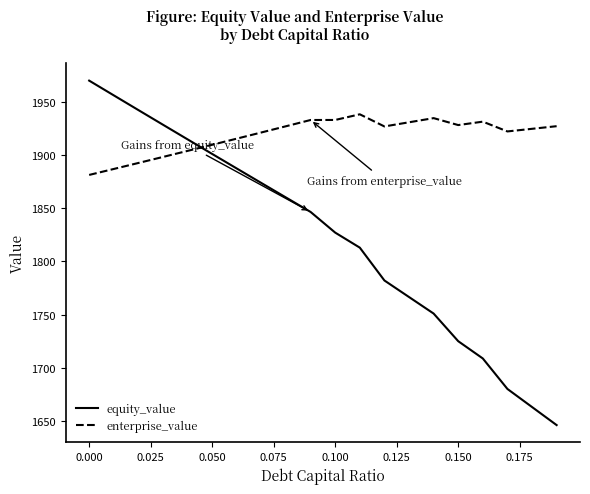

Which series has the widest spread of values?

equity_value